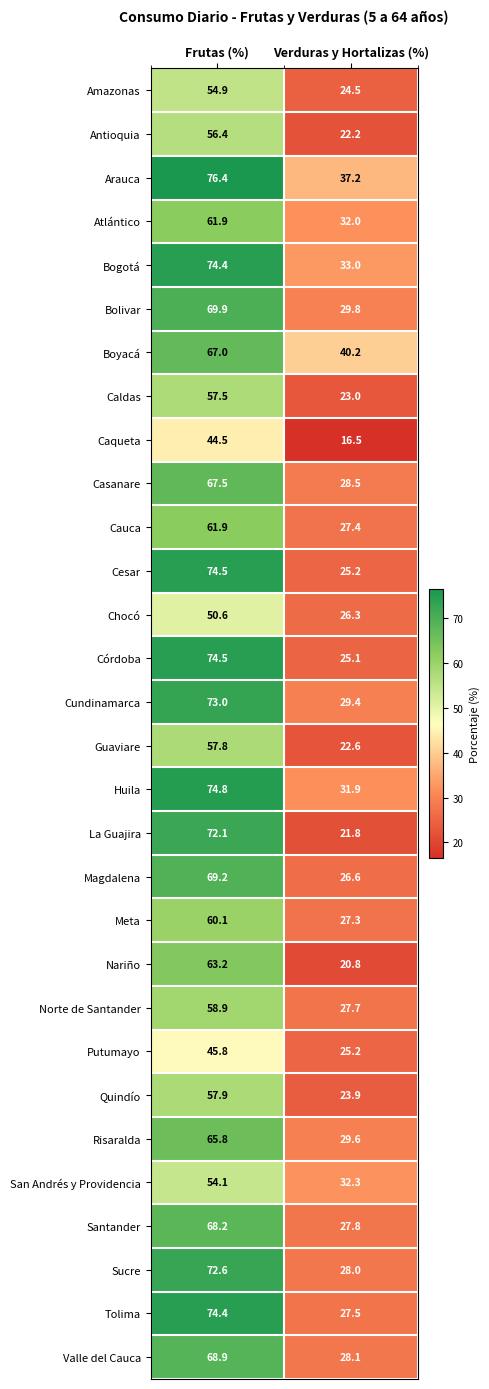

Which series changed the most between Frutas (%) and Verduras y Hortalizas (%)?

La Guajira